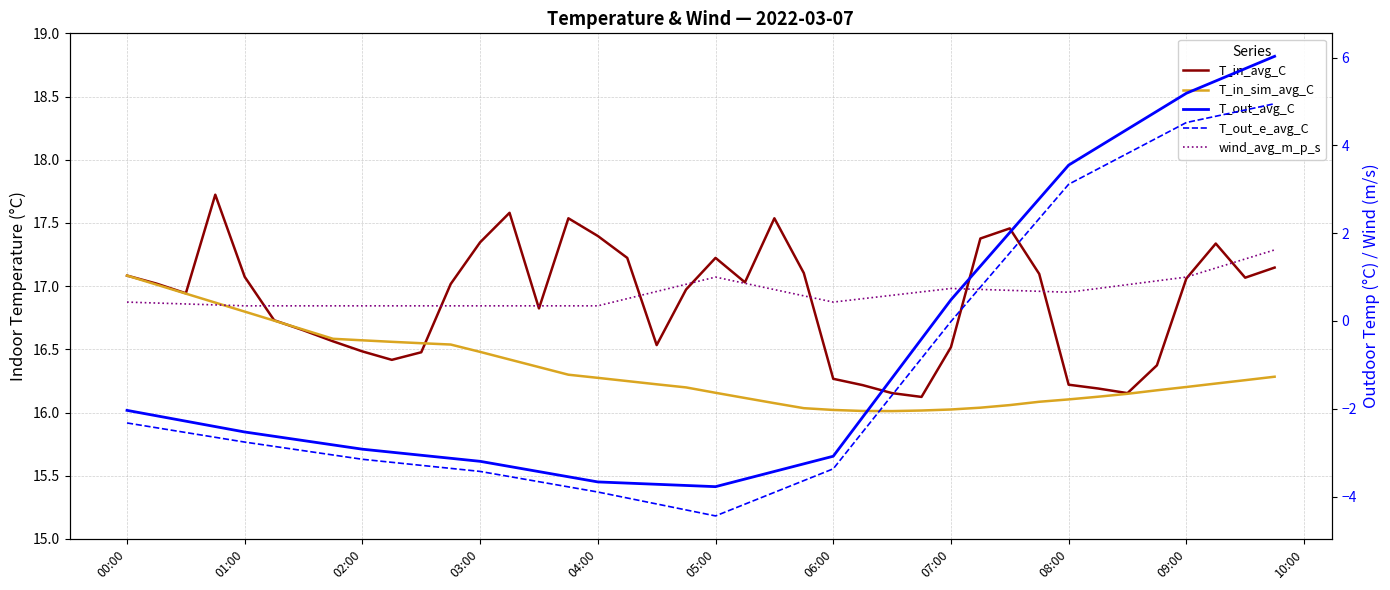

The value of T_out_e_avg_C at 00:00 is -1.2. True or false?

False